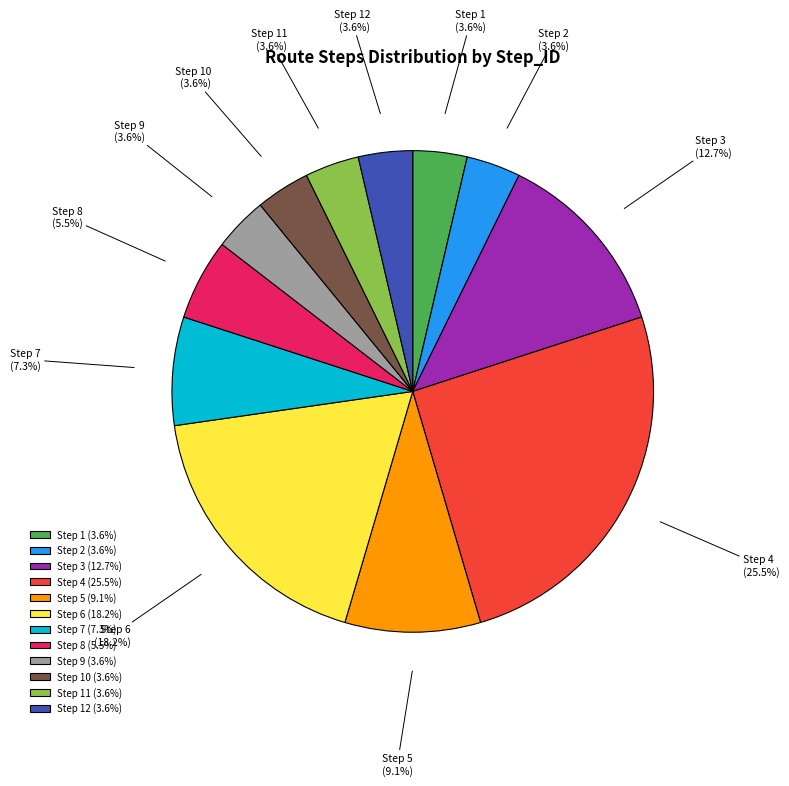

Combined, do Step 5 and Step 2 account for over 50%?

No